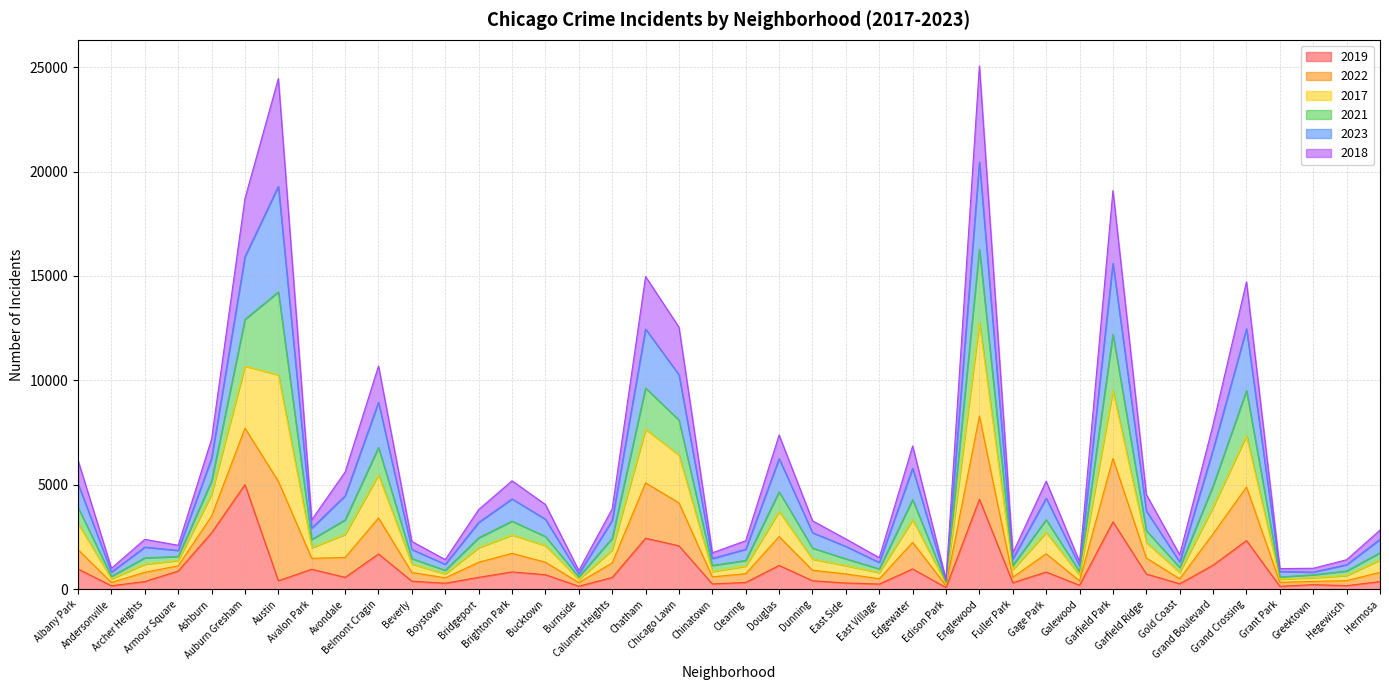

What is the total value across all series at Austin?

24453